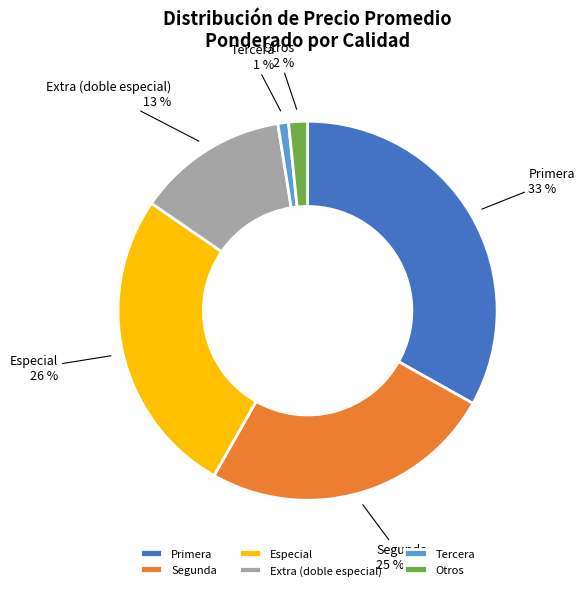

Which category has the smallest portion of the pie?

Tercera